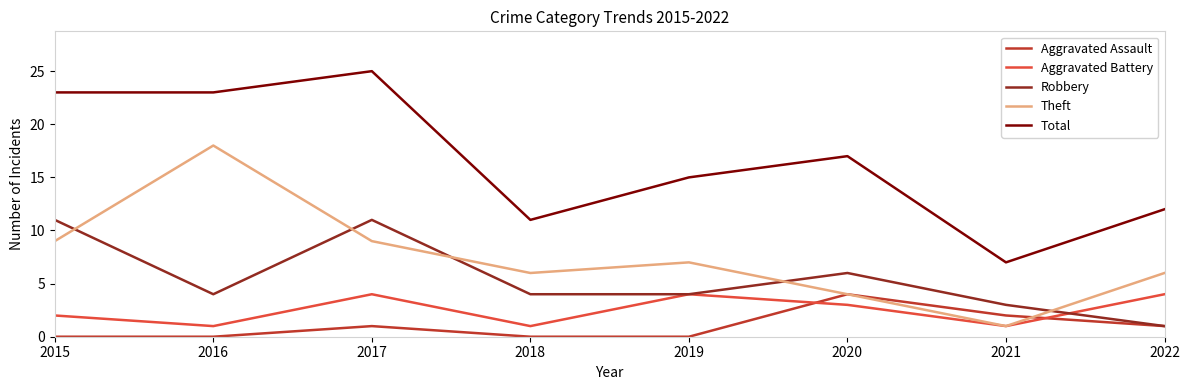

What is the sum of the Total values at 2016 and 2015?

46